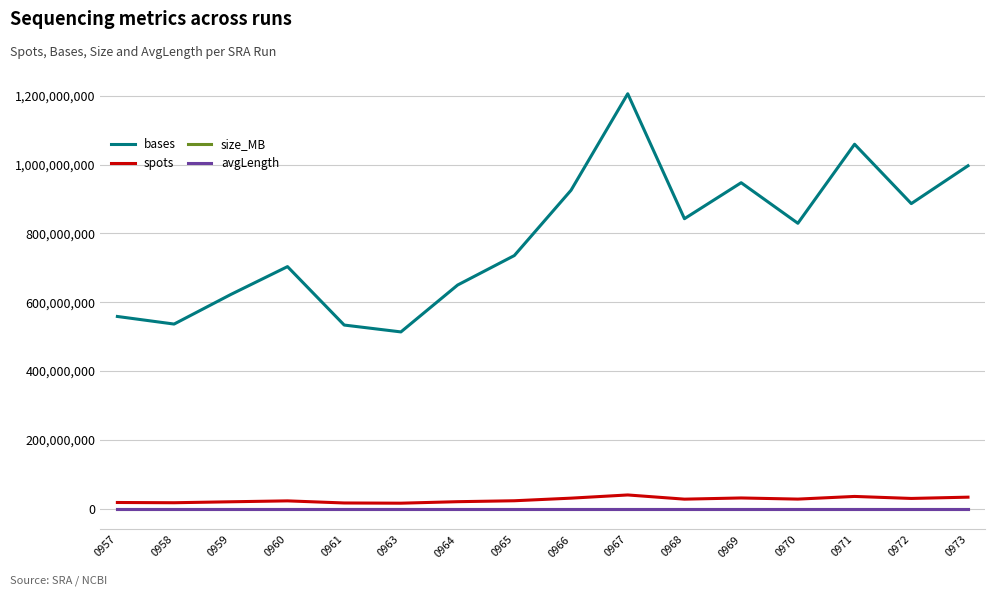

Which series has the largest range (max minus min)?

bases